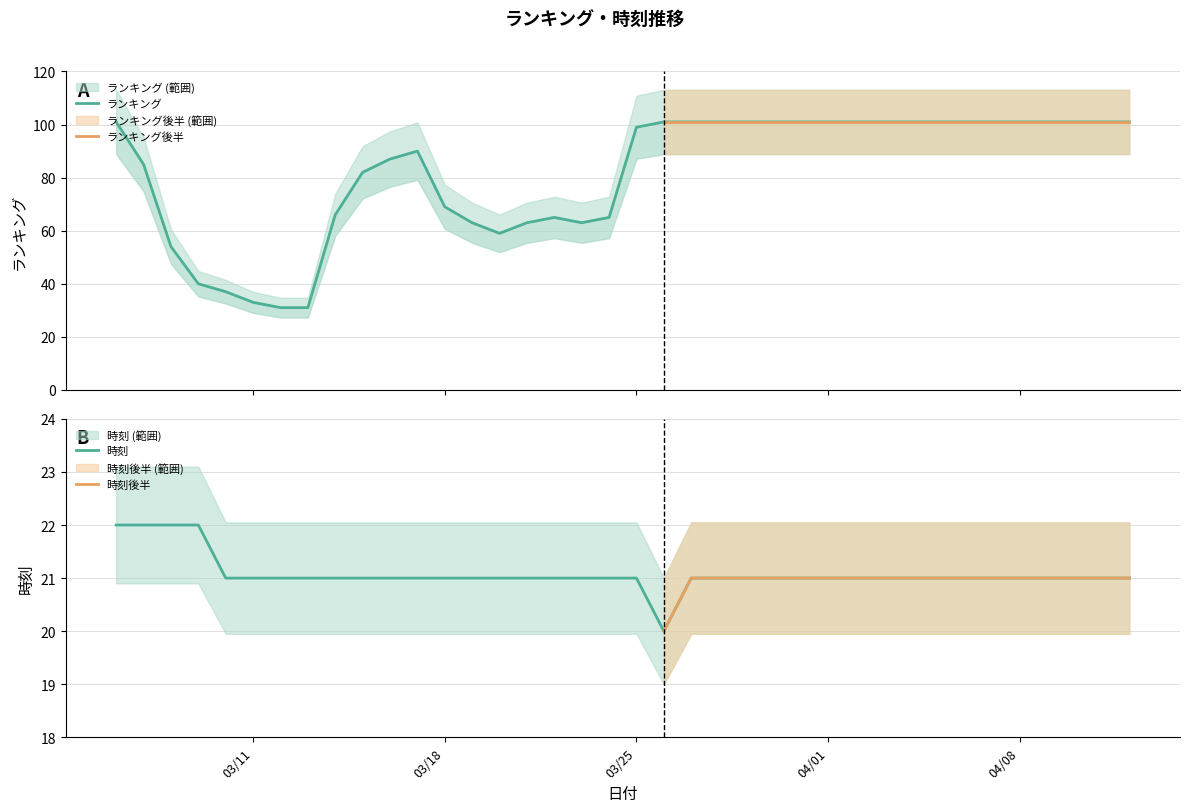

List the series in order of their peak value, highest first.

ランキング, 時刻